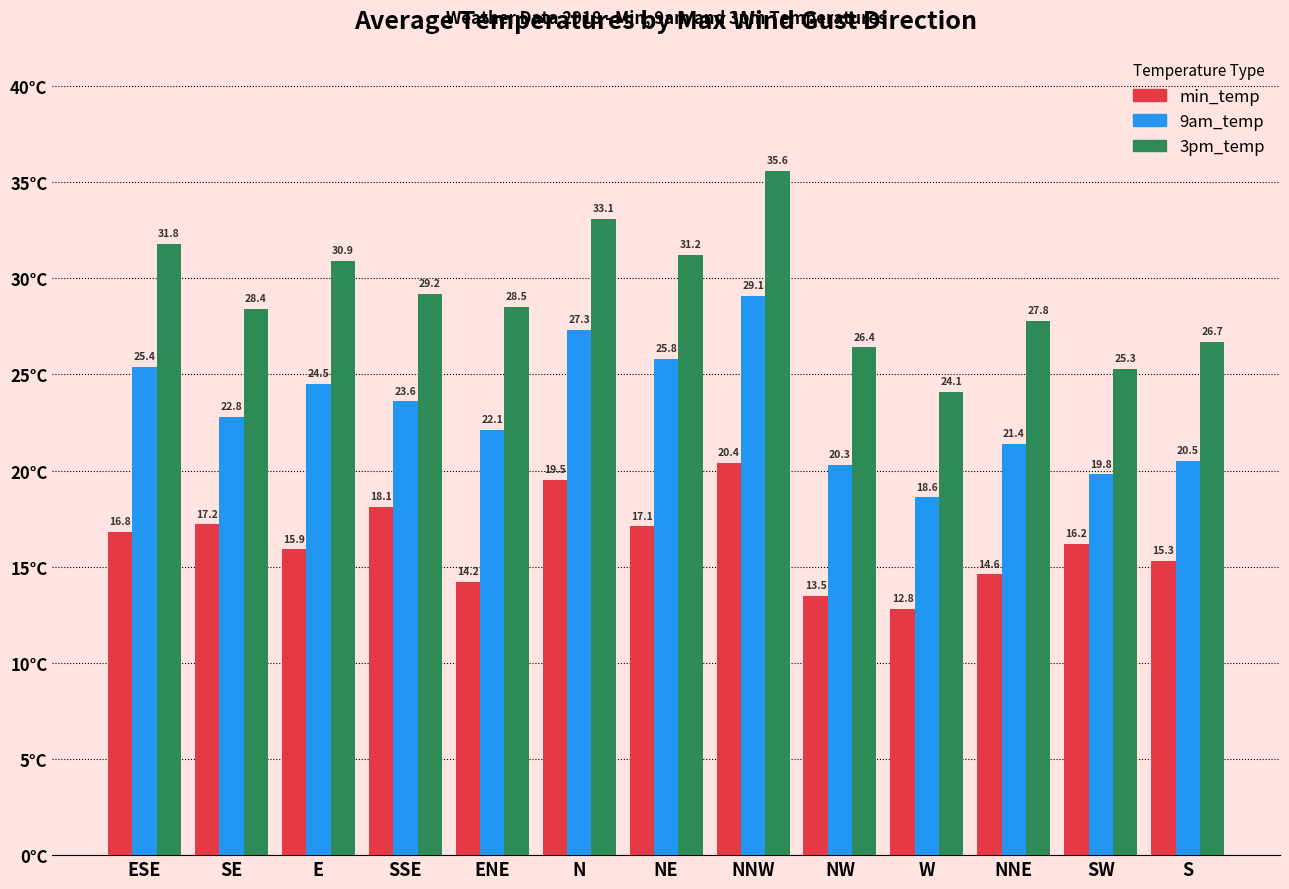

What is the spread (max minus min) of values at NE?

14.1